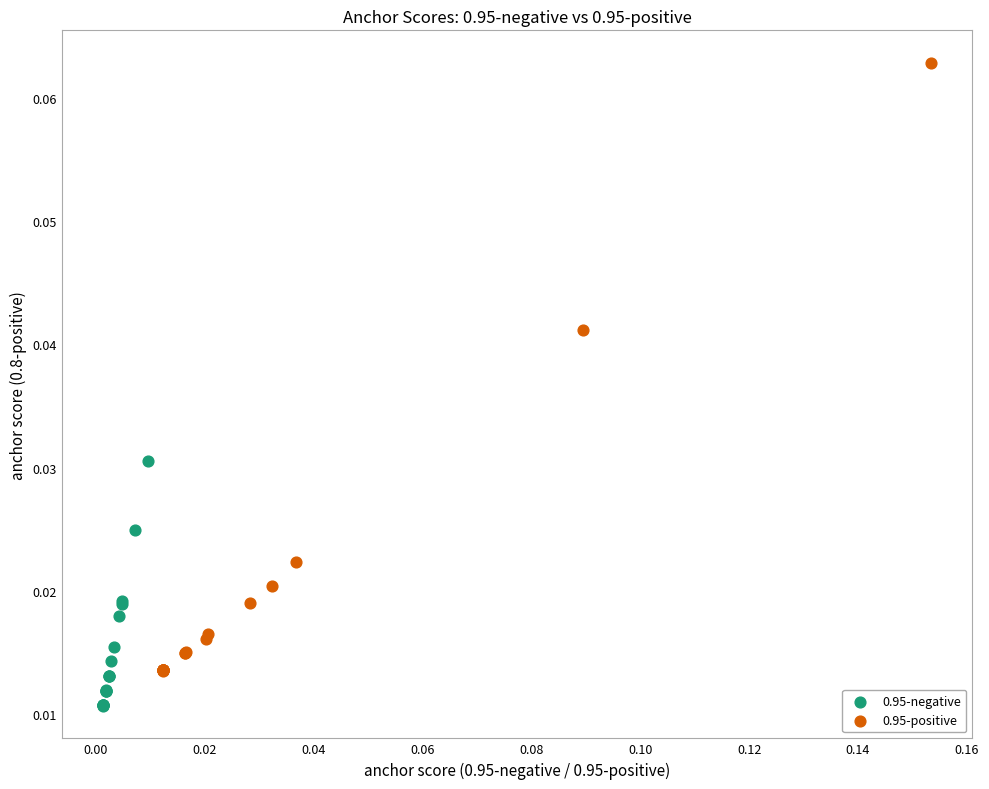

Which series has the largest Y range (max minus min)?

0.95-positive